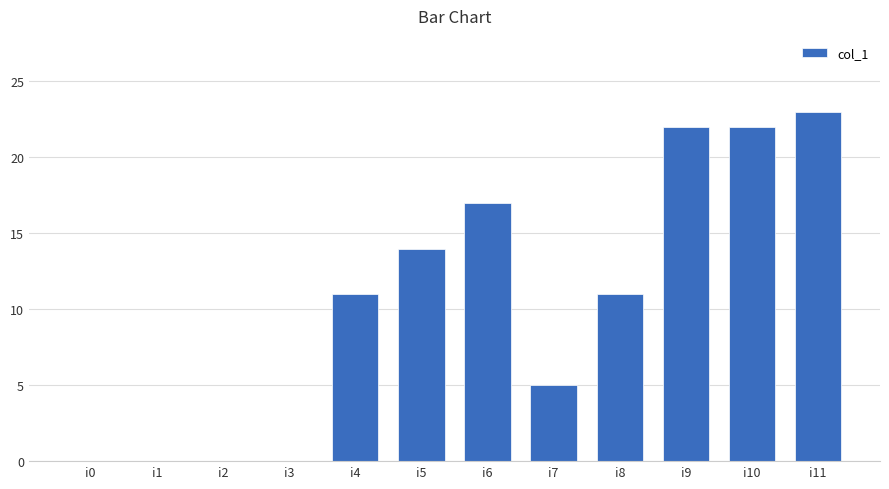

True or false: the data shows 0 at i1.

True